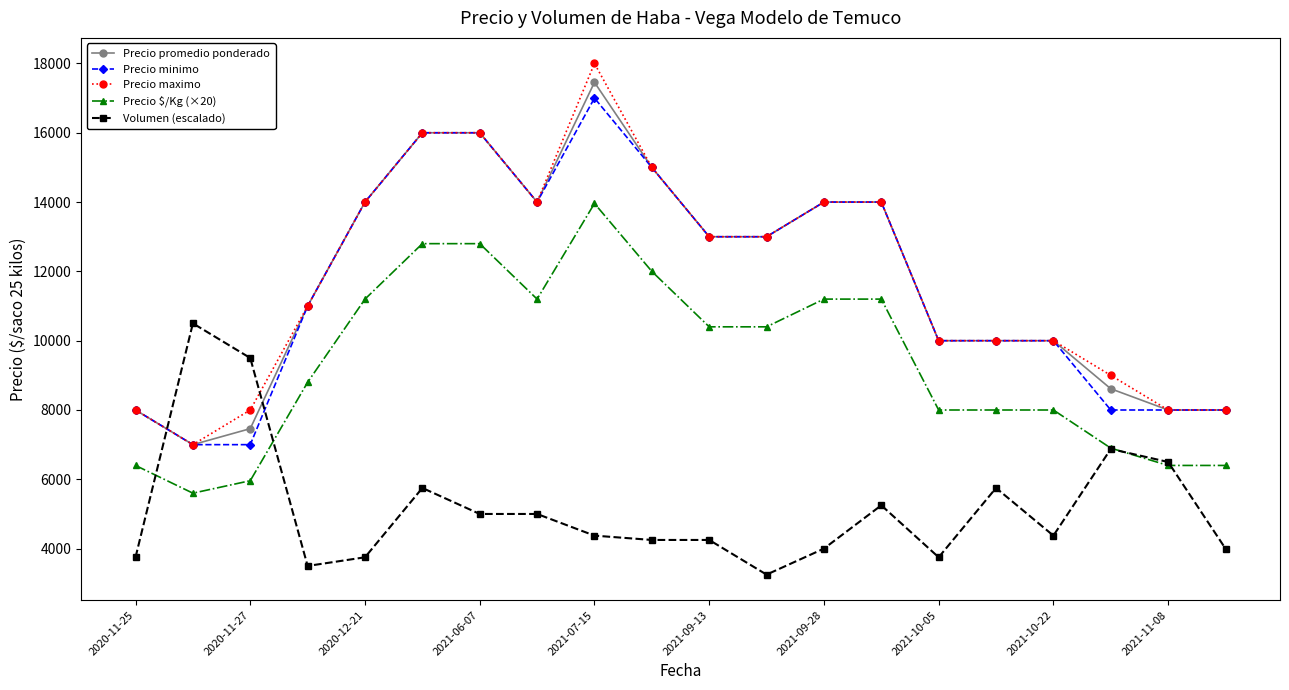

At how many categories does at least one series exceed 14539?

4